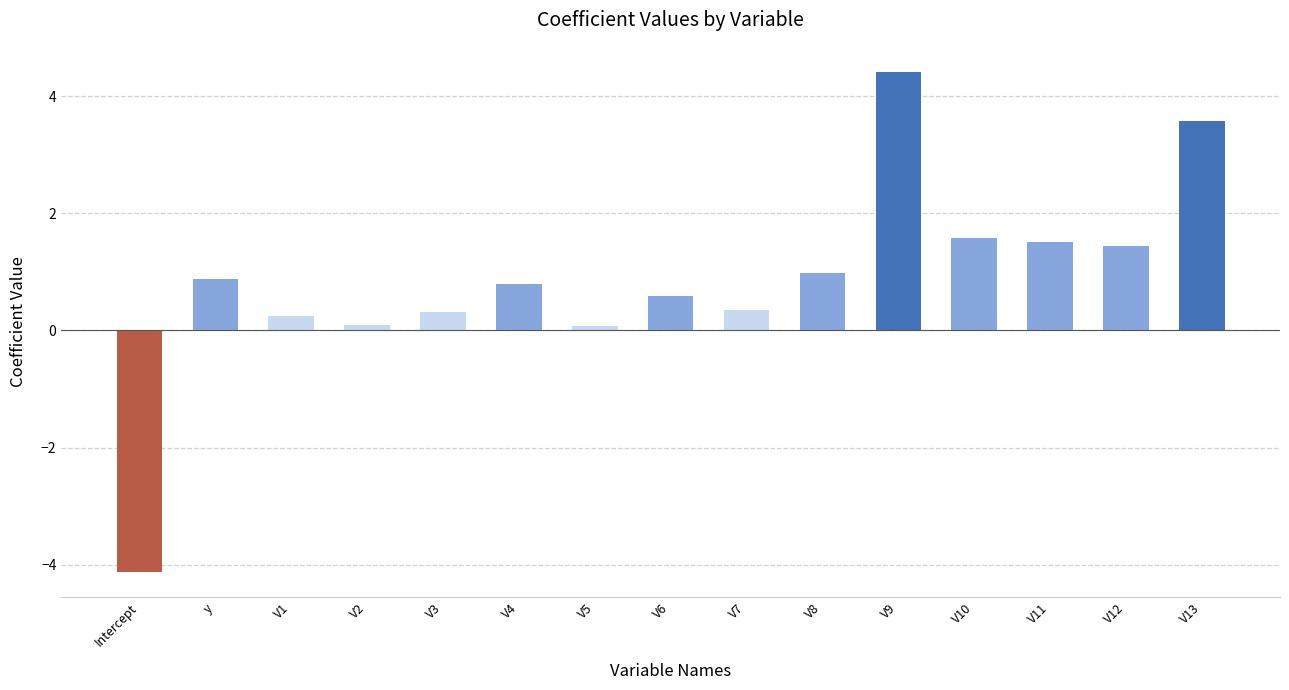

What is the sum of the values at V2 and V8?

1.1